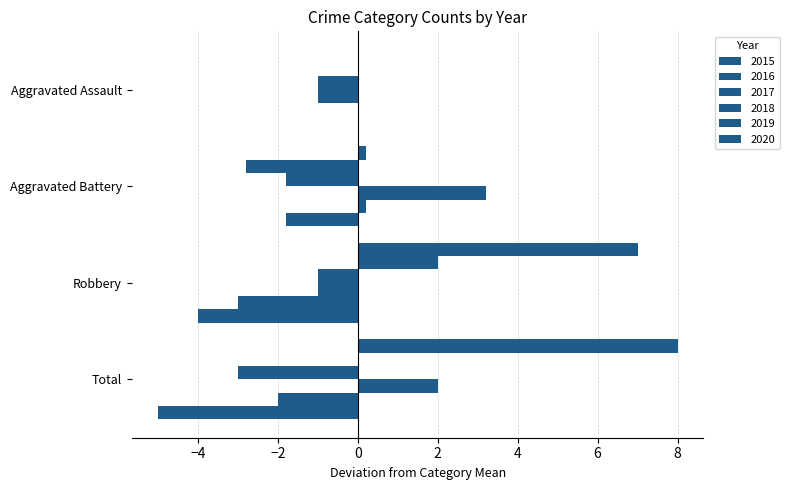

What position from the right is Aggravated Assault?

4